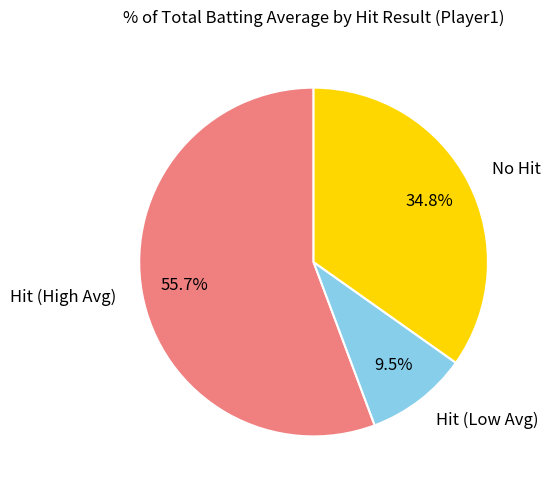

Which slice is the largest?

Hit (High Avg)